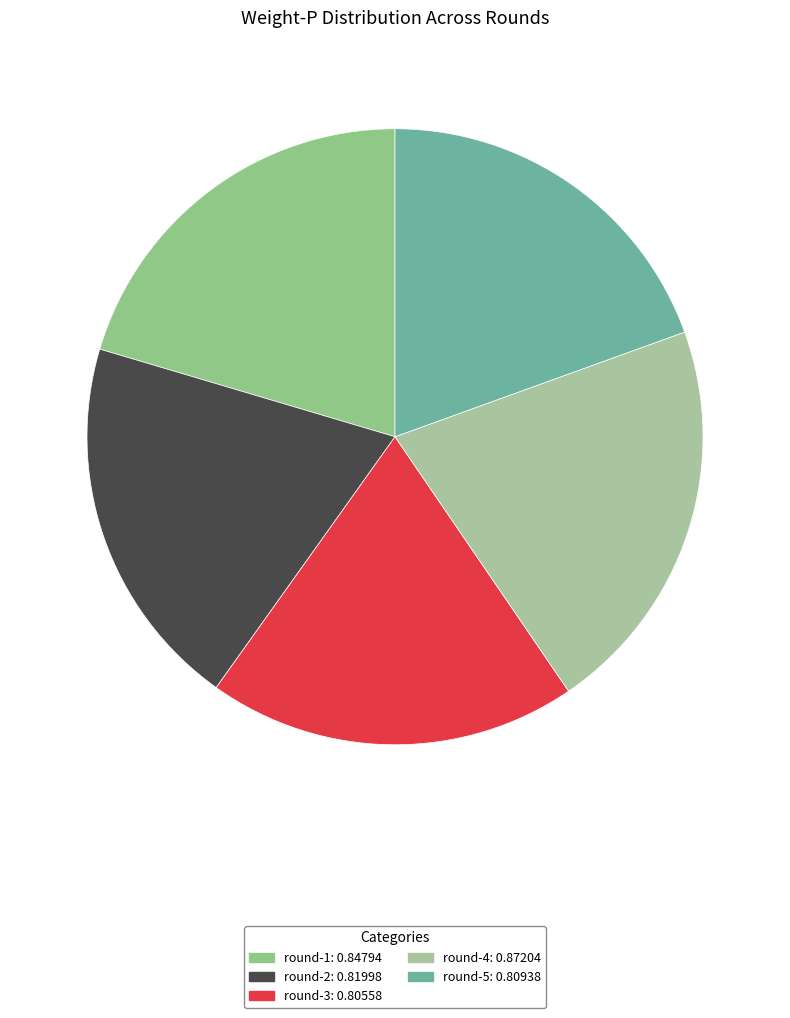

How many segments does this pie chart have?

5